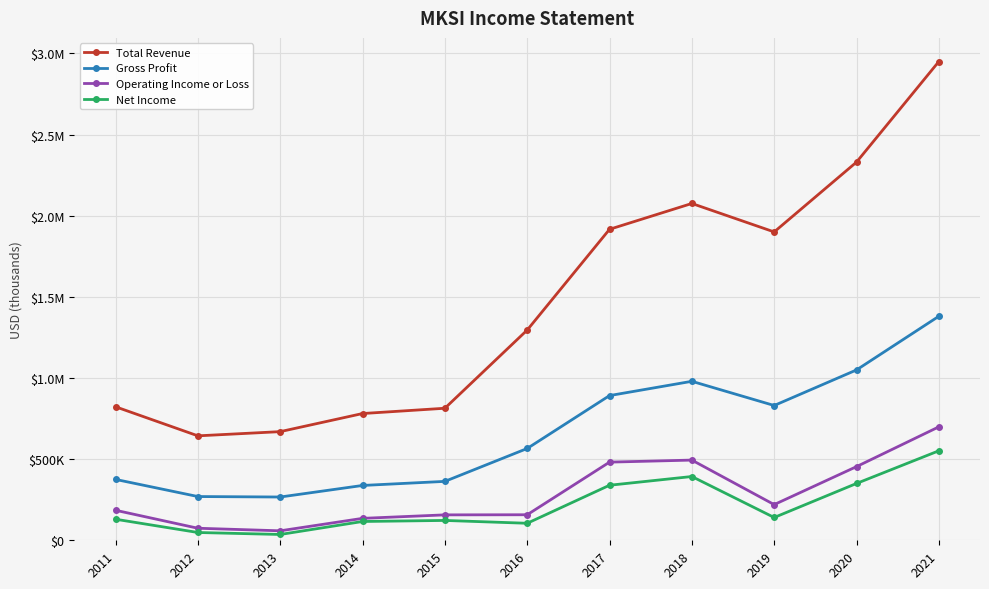

Reading left to right, extract all data points from this chart.

Total Revenue: 2011=822500	2012=643500	2013=669400	2014=780900	2015=813500	2016=1295300	2017=1916000	2018=2075100	2019=1899800	2020=2330000	2021=2949600
Gross Profit: 2011=375000	2012=269500	2013=266600	2014=337800	2015=362900	2016=565600	2017=891500	2018=979500	2019=830400	2020=1049500	2021=1380200
Operating Income or Loss: 2011=184900	2012=74200	2013=58400	2014=135100	2015=156600	2016=157300	2017=481500	2018=494100	2019=219900	2020=453800	2021=698900
Net Income: 2011=129700	2012=48000	2013=35800	2014=115800	2015=122300	2016=104800	2017=339100	2018=392900	2019=140400	2020=350100	2021=551400